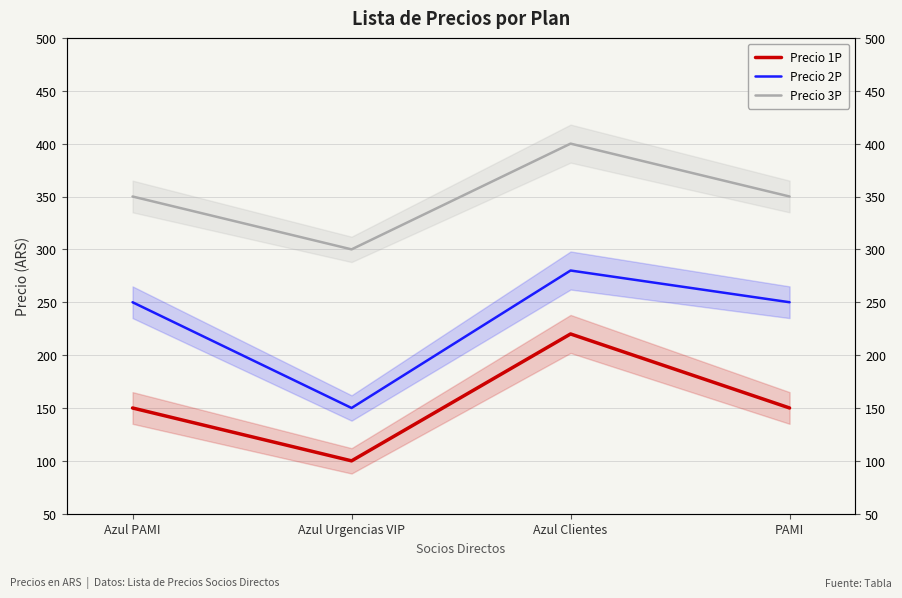

What is the difference between the Precio 1P values at Azul Clientes and Azul PAMI?

70